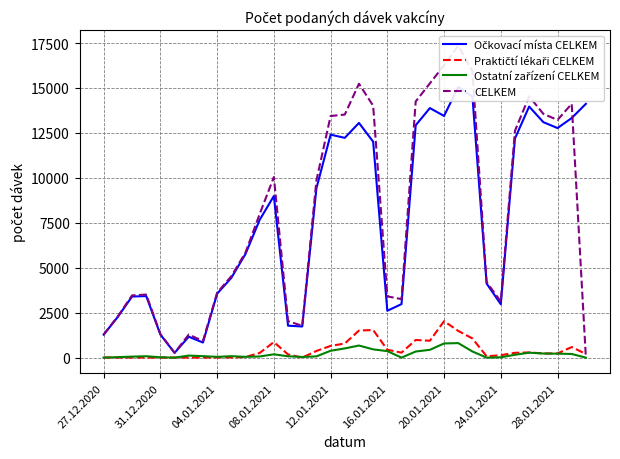

How many interior local peaks does the Praktičtí lékaři CELKEM series have?

8